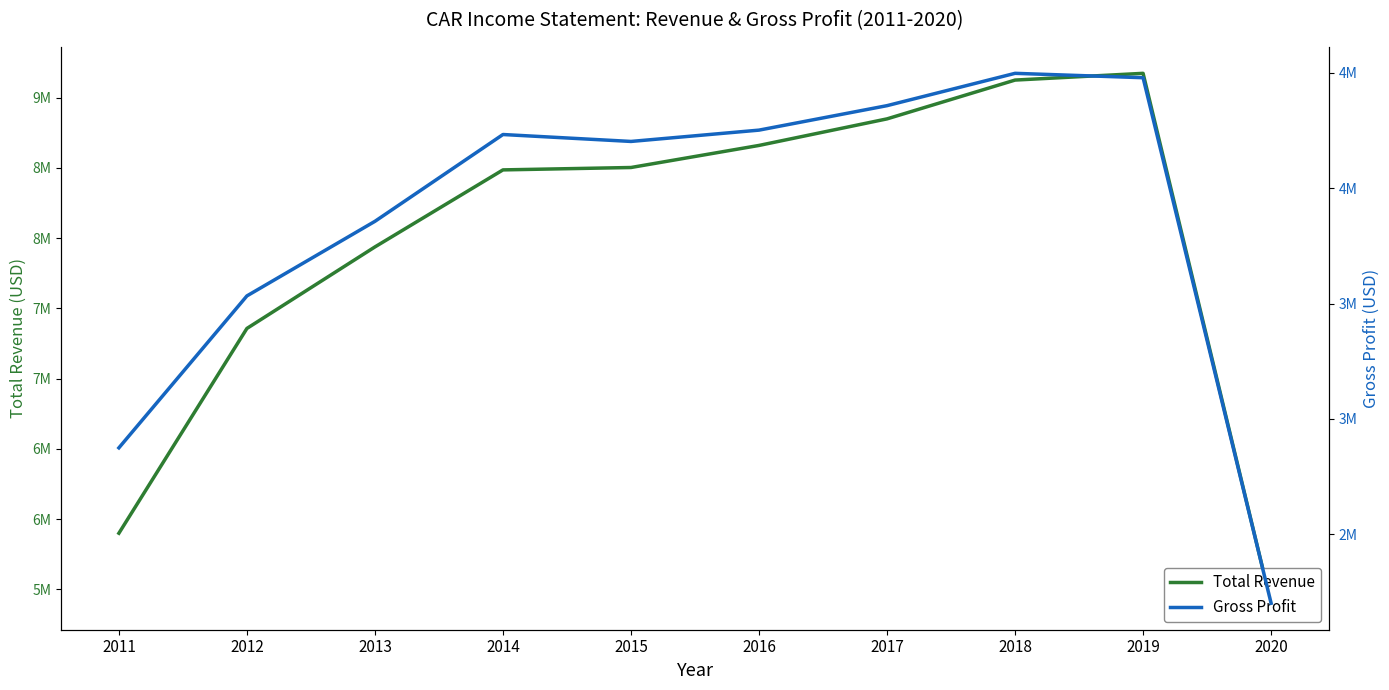

The value of Total Revenue at 2016 is 13975270. True or false?

False